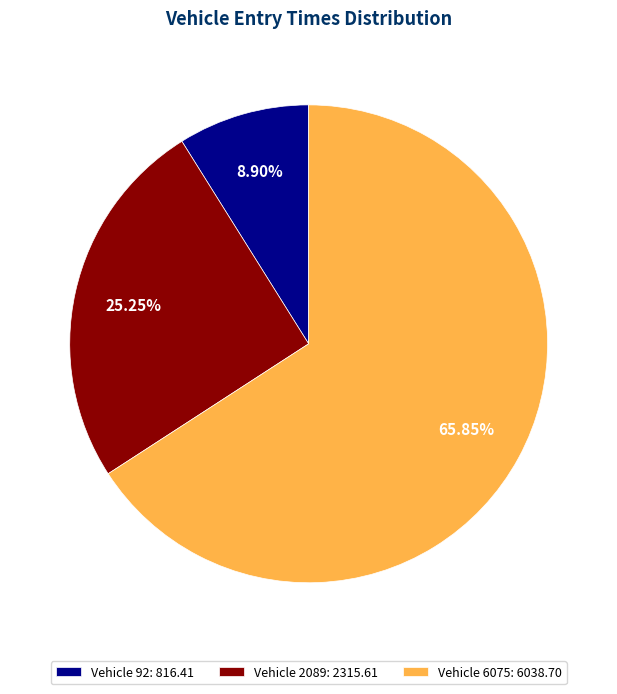

Which has a higher value, Vehicle 92: 816.41 or Vehicle 2089: 2315.61?

Vehicle 2089: 2315.61